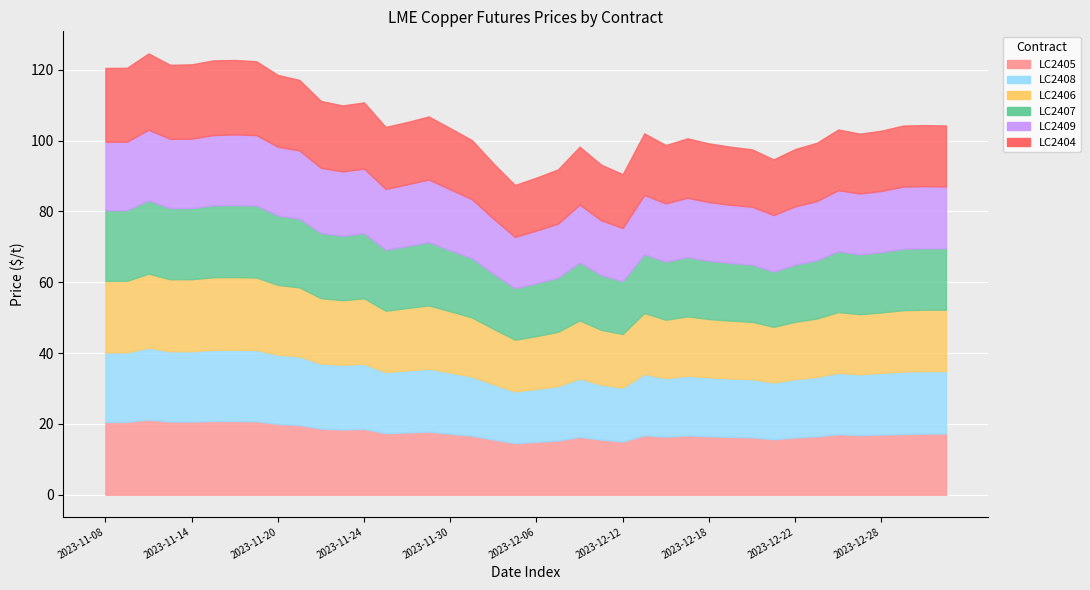

How many lines are shown in the chart?

6